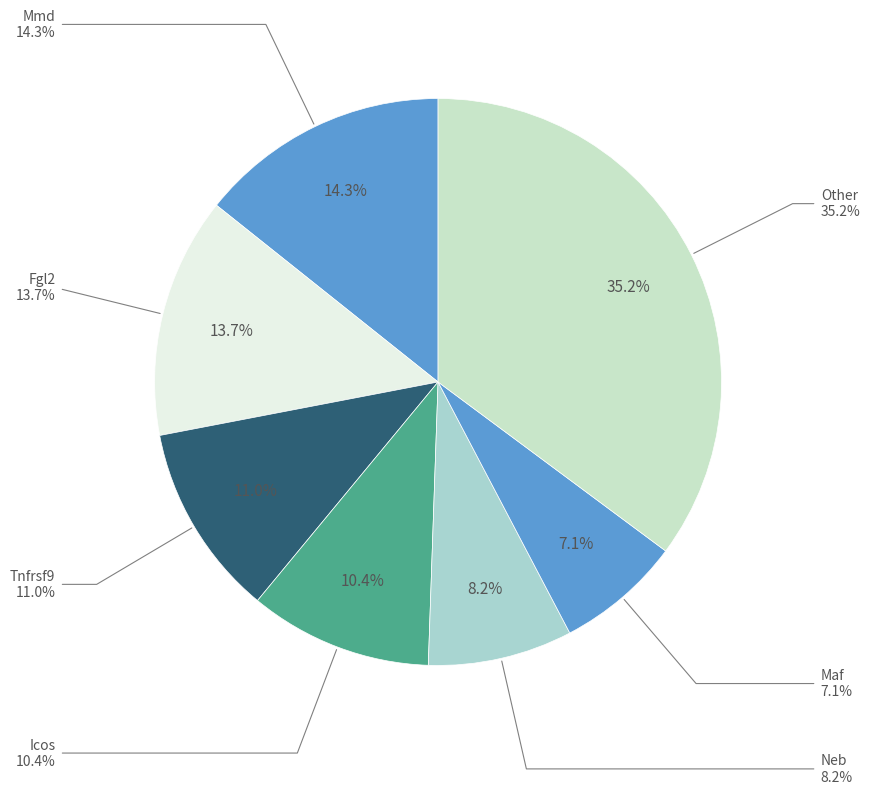

What is the total percentage of Lag3 and Ctla4?

1.6%